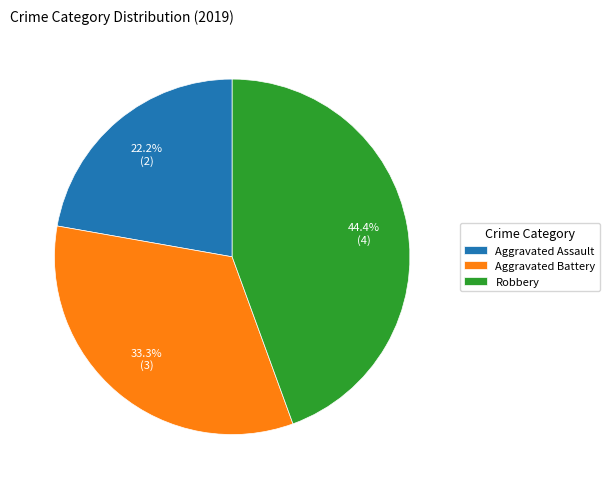

To the nearest percent, what is the average slice percentage?

33%